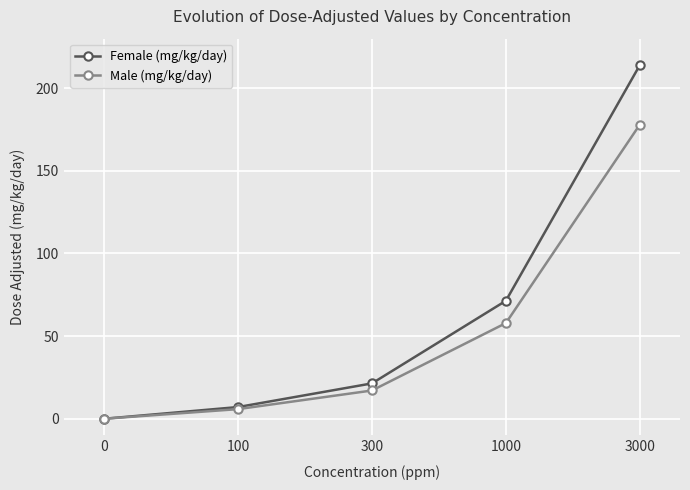

At how many categories does at least one series exceed 209?

1